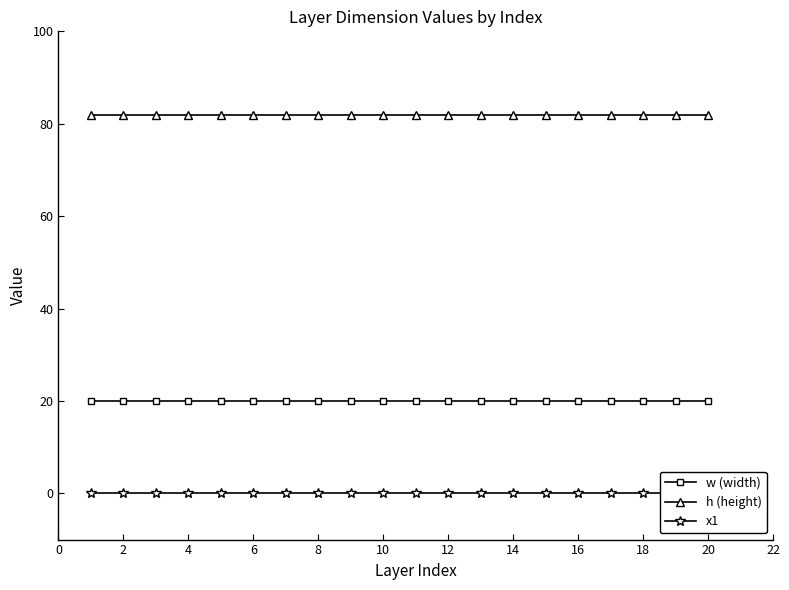

True or false: x1 and w (width) cross at least once.

False